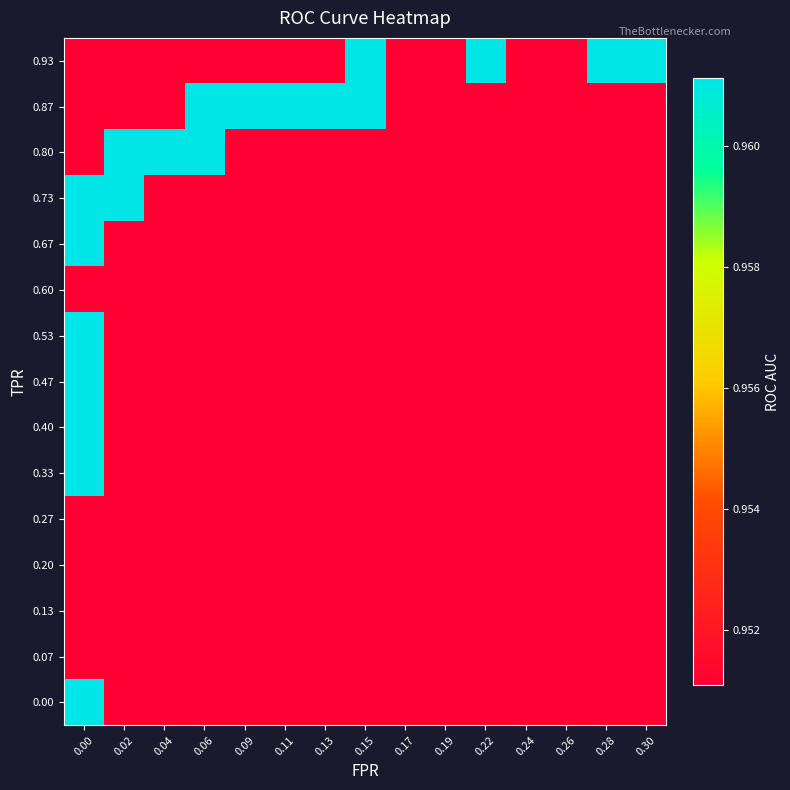

Count the number of categories in the chart.

15